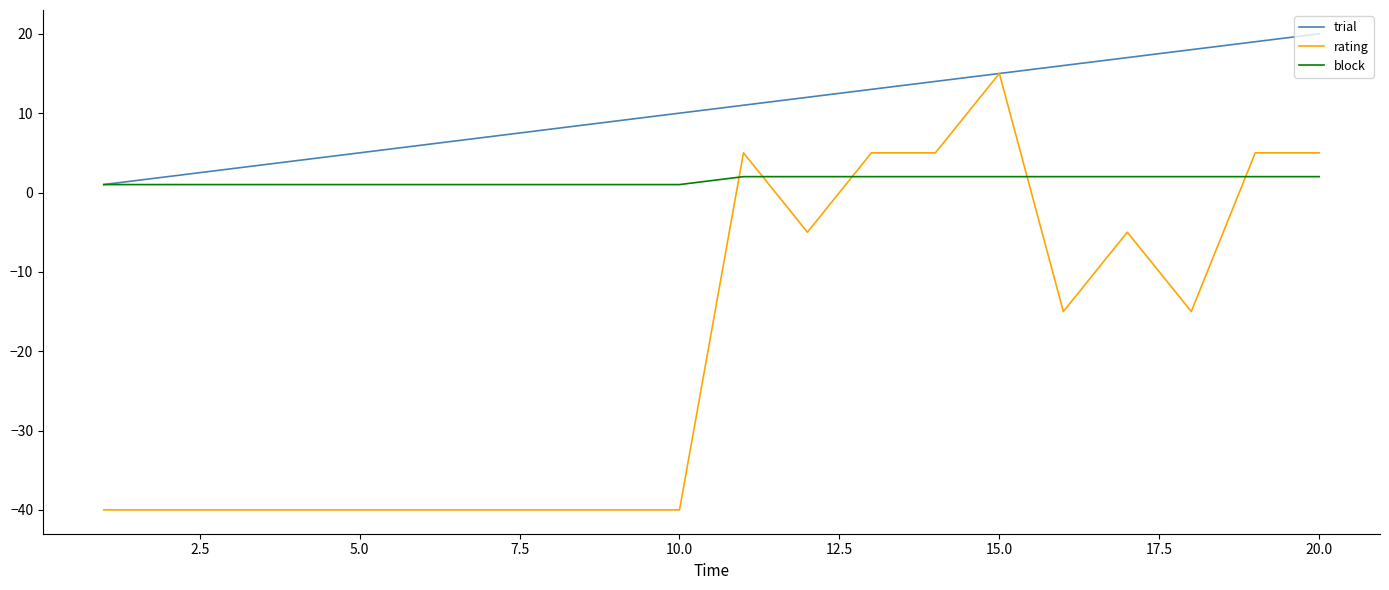

How many distinct data groups are displayed?

3